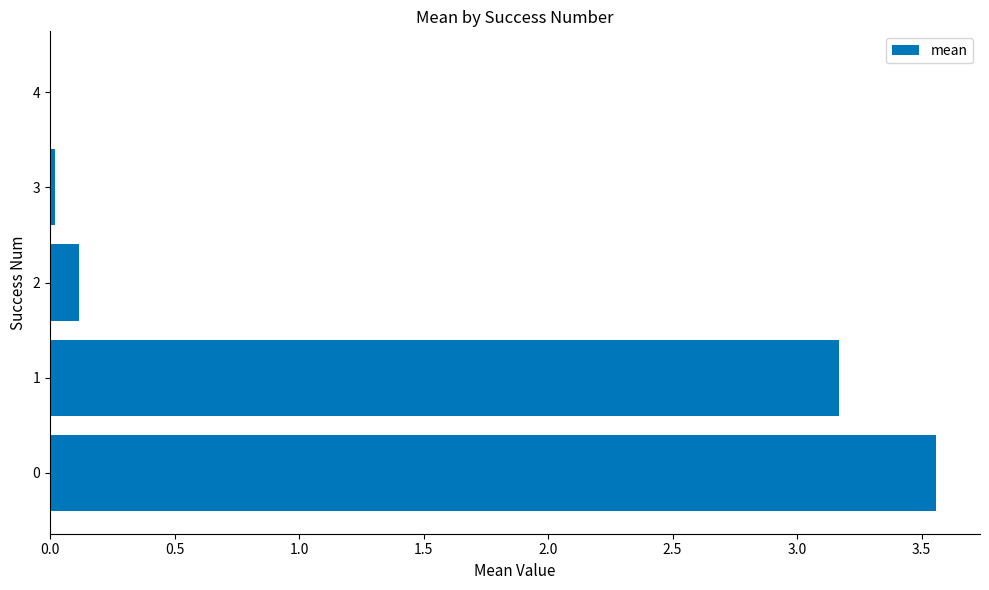

Is it true that the value at 0 is 0.7?

False